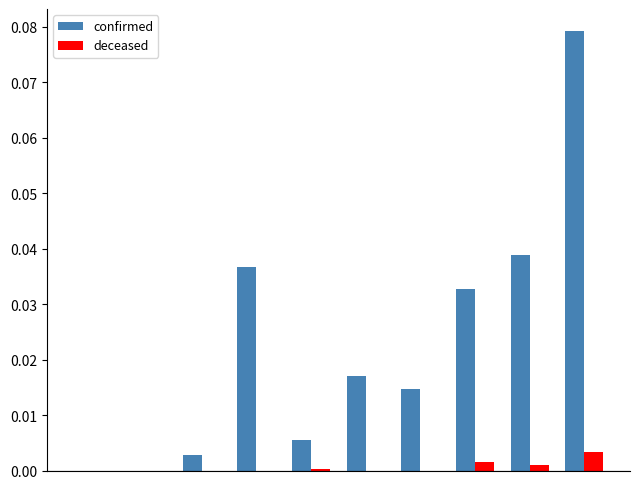

What are all the series names shown in the legend?

confirmed, deceased